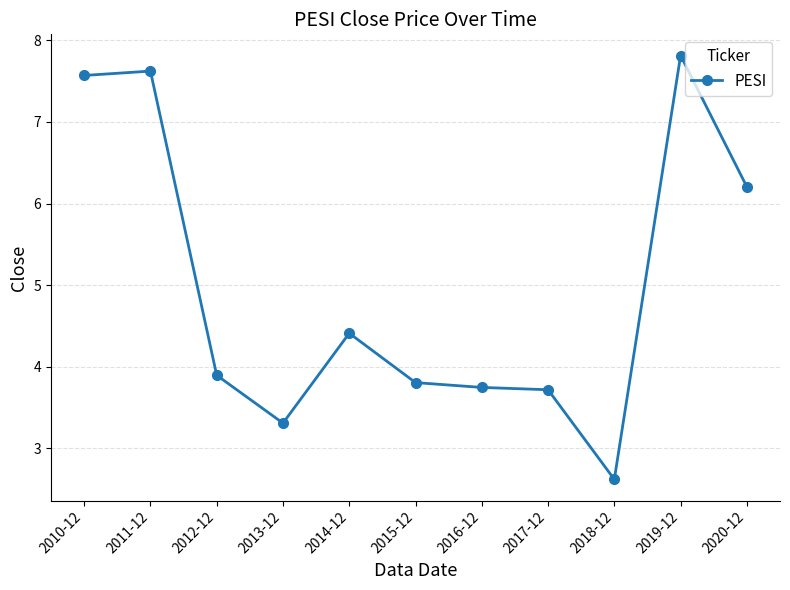

True or false: the data shows 5.6 at 2013-12.

False